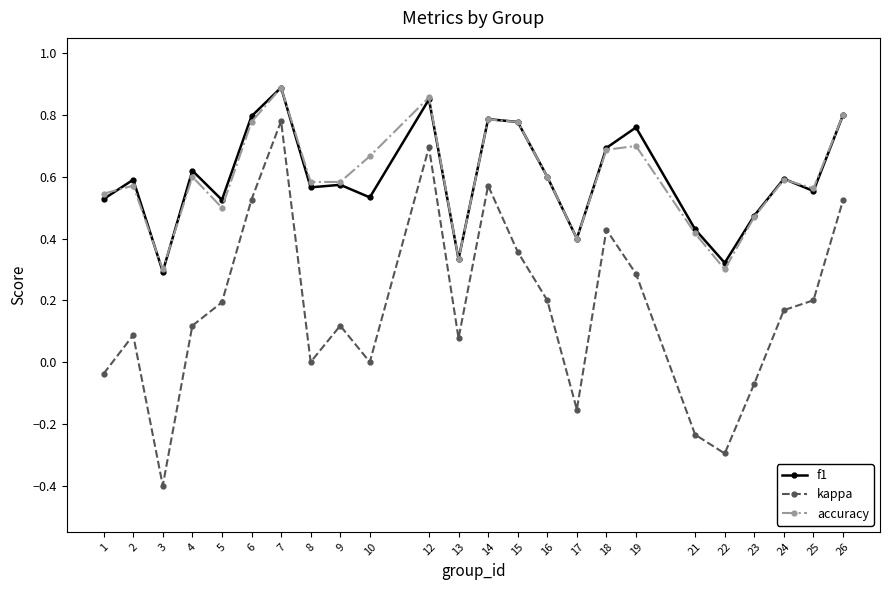

How many interior local valleys does the kappa series have?

6